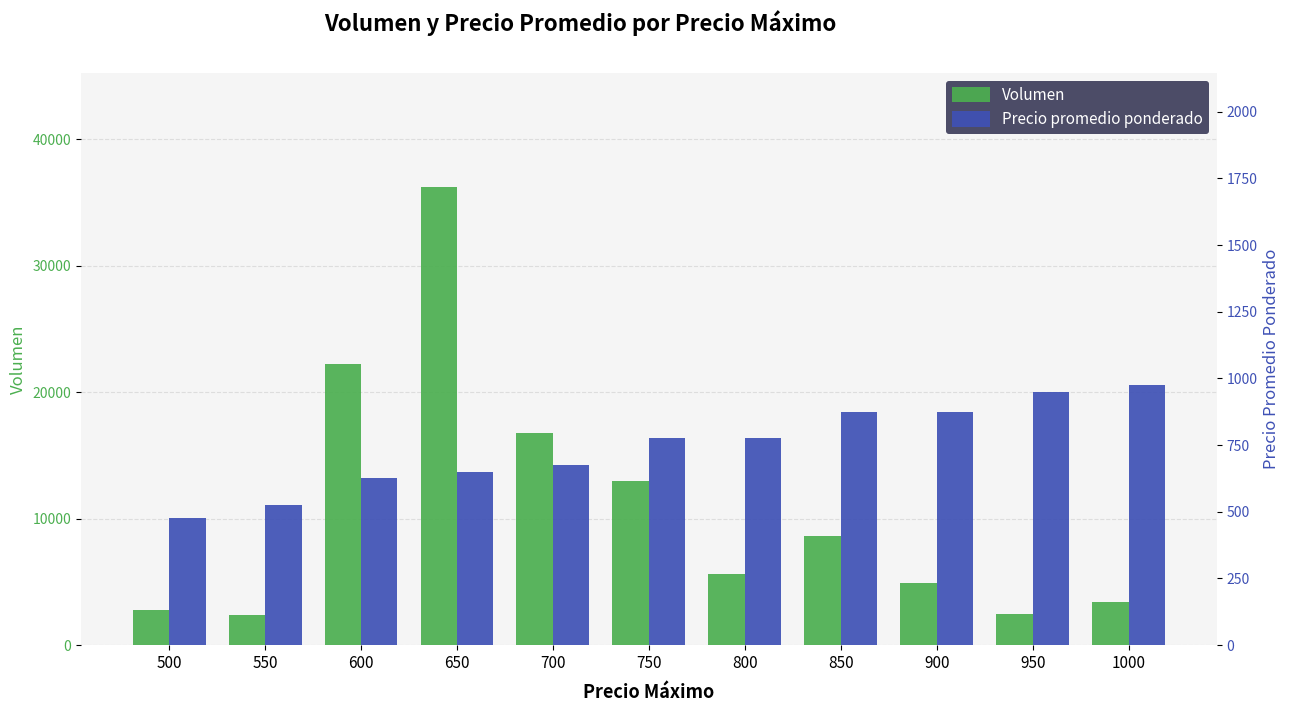

What is the minimum value for Volumen?

2400